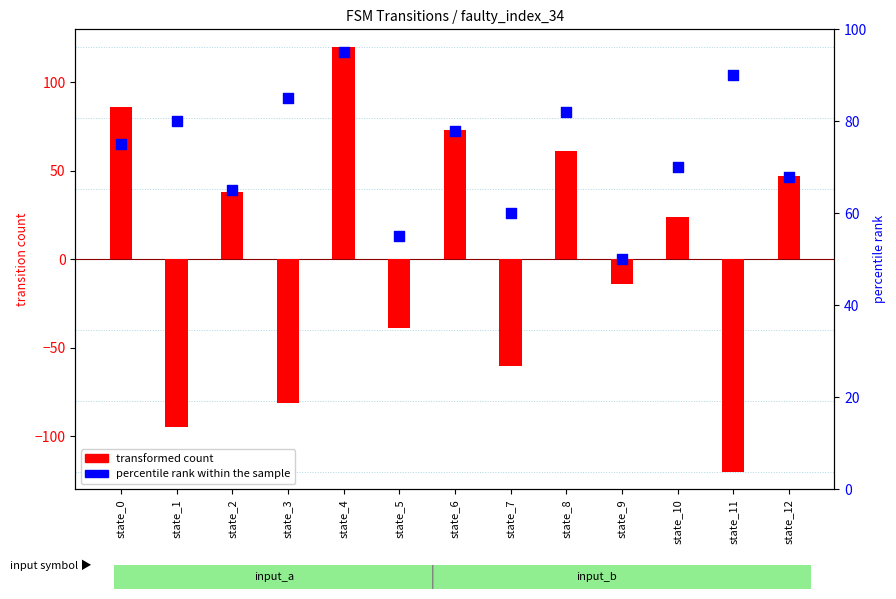

Which series has the widest spread of Y values?

transformed count